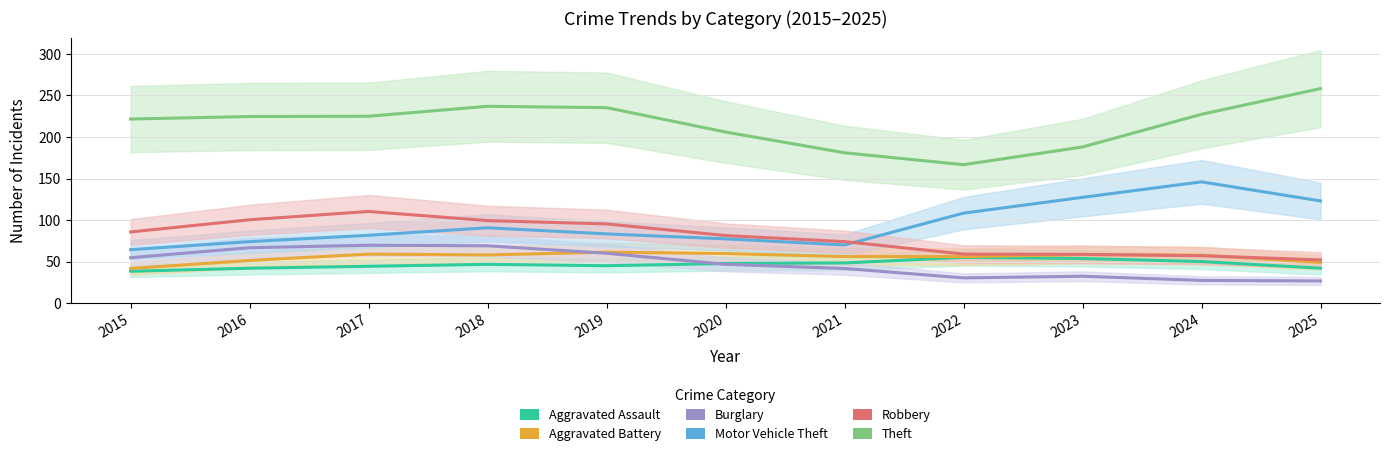

List the series in order of their peak value, lowest first.

Aggravated Assault, Aggravated Battery, Burglary, Robbery, Motor Vehicle Theft, Theft